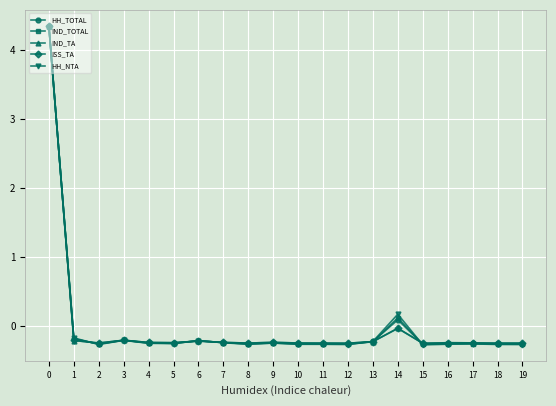

How many values in HH_TOTAL are below zero?

18